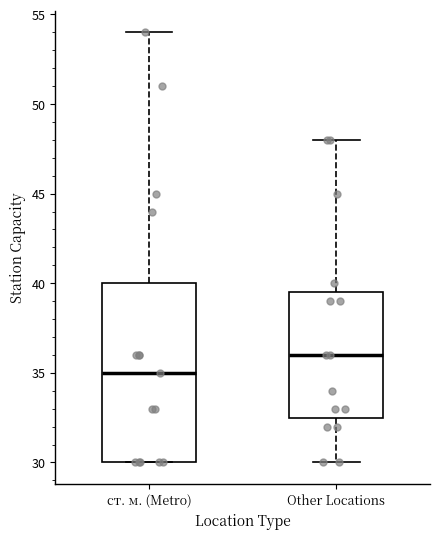

Reading left to right, read every box against the y-axis: the position of its median line, the range the box covers, and the ends of its whiskers. The values are not printed on the chart, so give them approximately, as read against the axis.

ст. м. (Metro): median 35.0, box 30.0 to 40.0, whiskers 30.0 to 54.0
Other Locations: median 36.0, box 32.5 to 39.5, whiskers 30.0 to 48.0